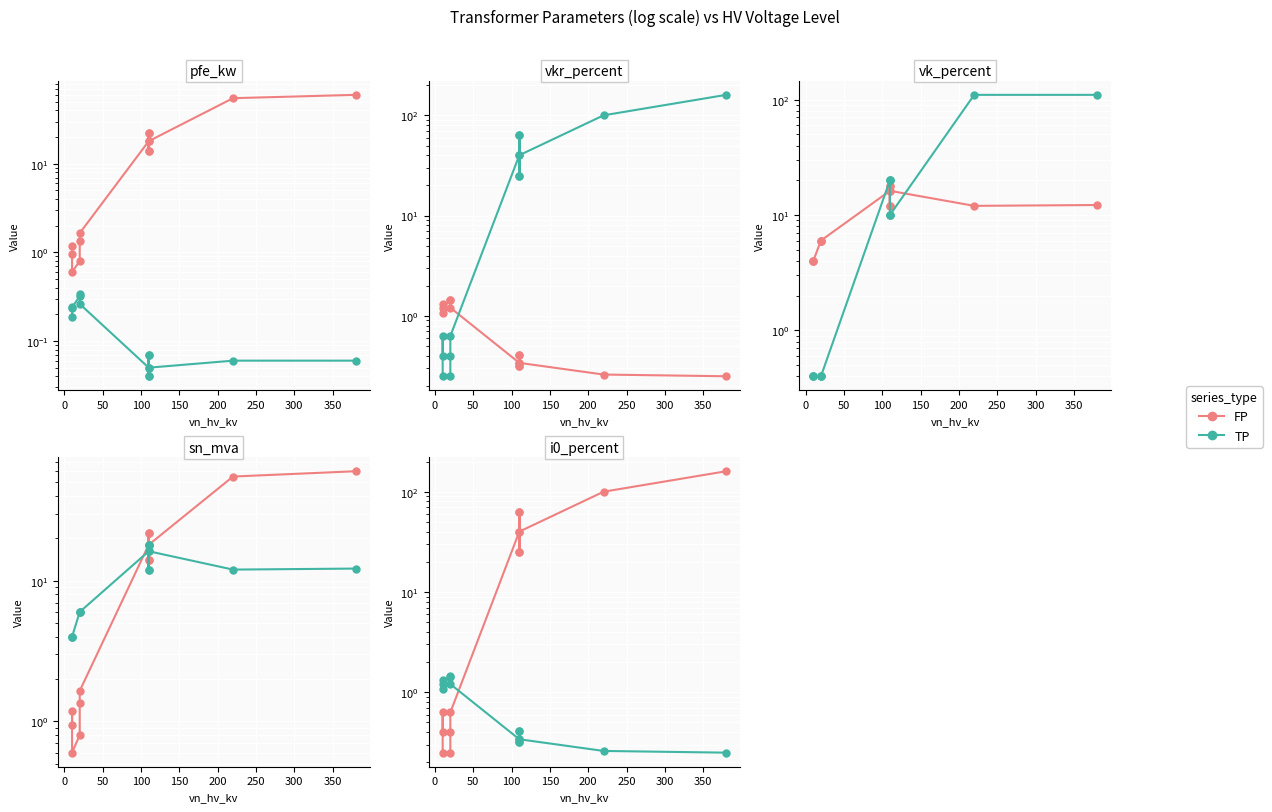

After their last crossing, which series has the higher values: TP or FP?

FP